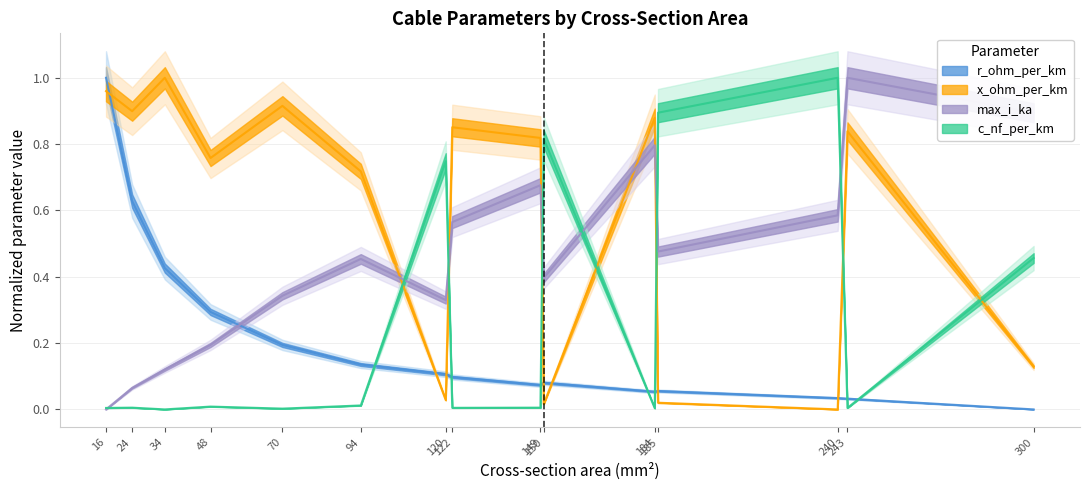

Is it true that max_i_ka equals 0.6 at 122?

True